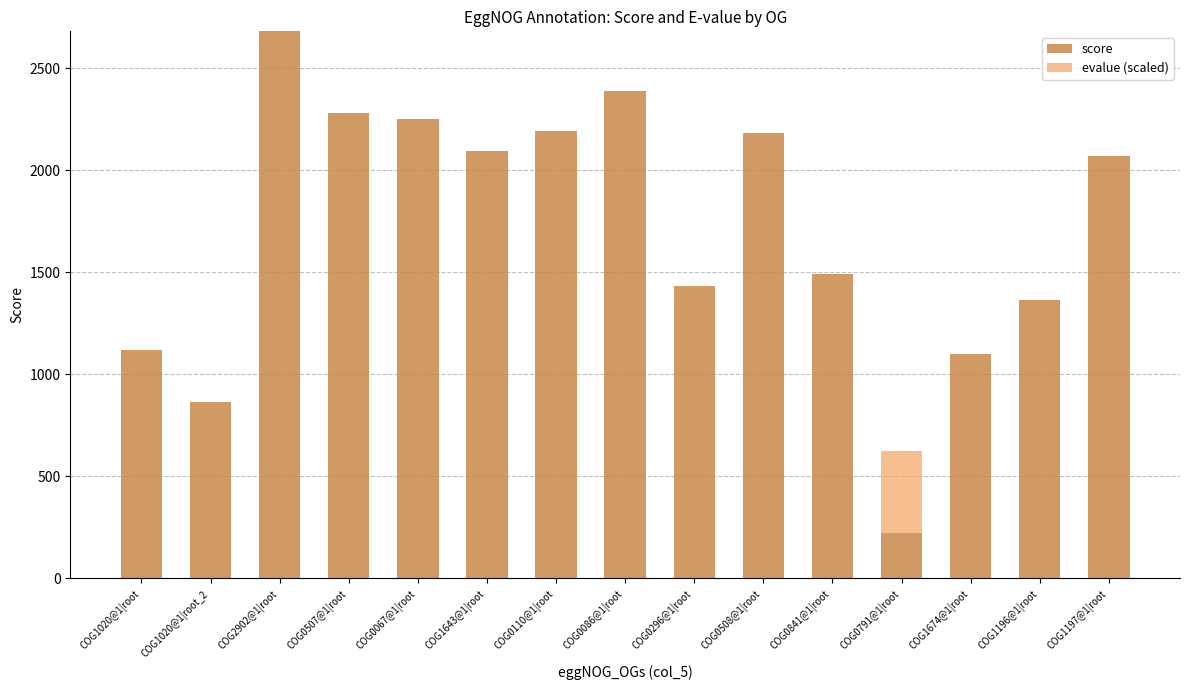

Are the bars horizontal?

No